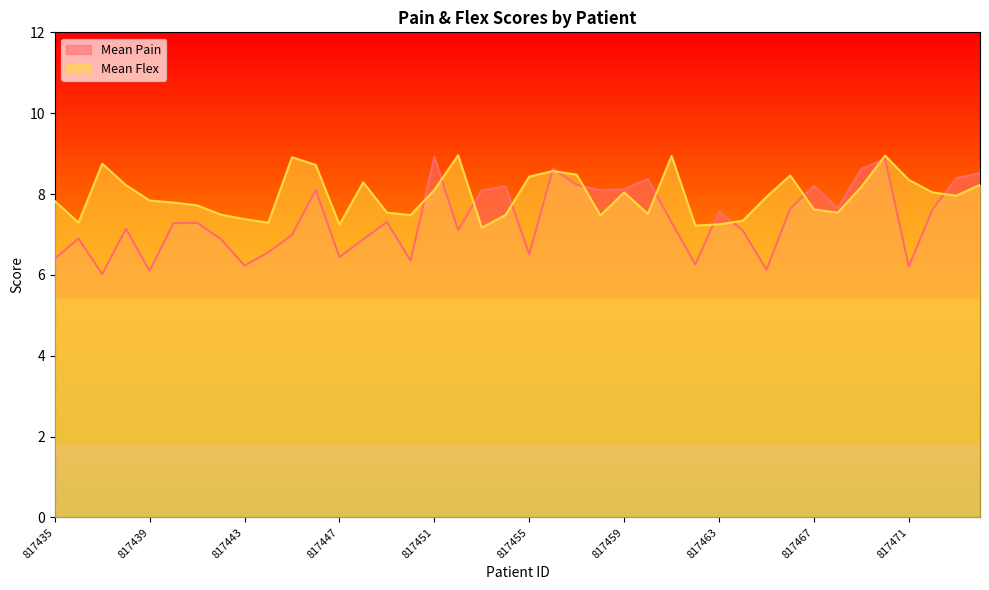

The value of Mean Pain at 817442 is 6.9. True or false?

True